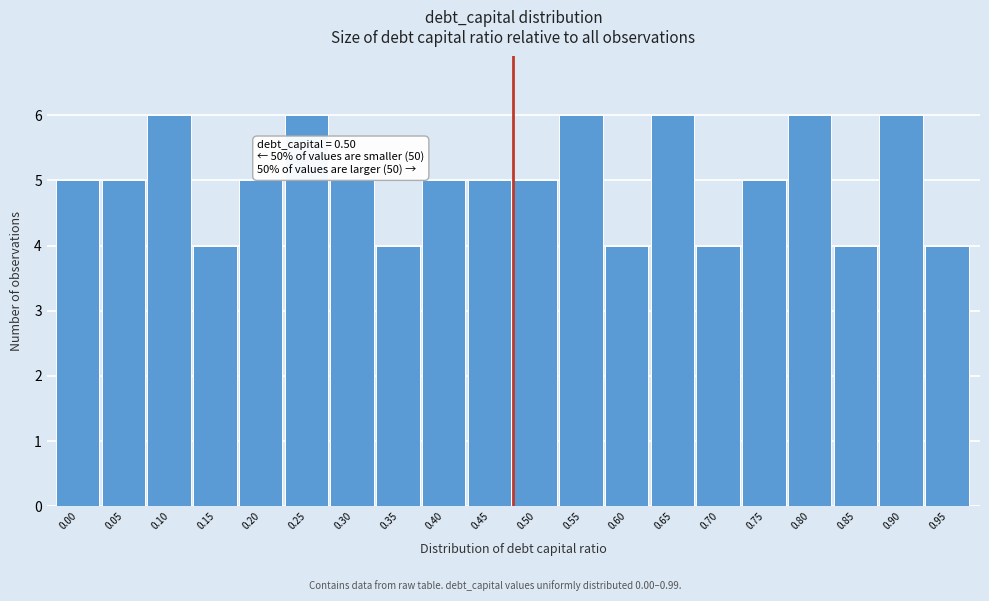

Reading left to right, extract all data points from this chart.

5	5	6	4	5	6	5	4	5	5	5	6	4	6	4	5	6	4	6	4